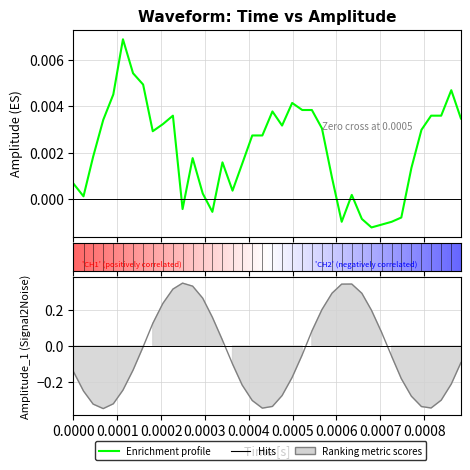

After their last crossing, which series has the higher values: amplitude_1 or amplitude?

amplitude